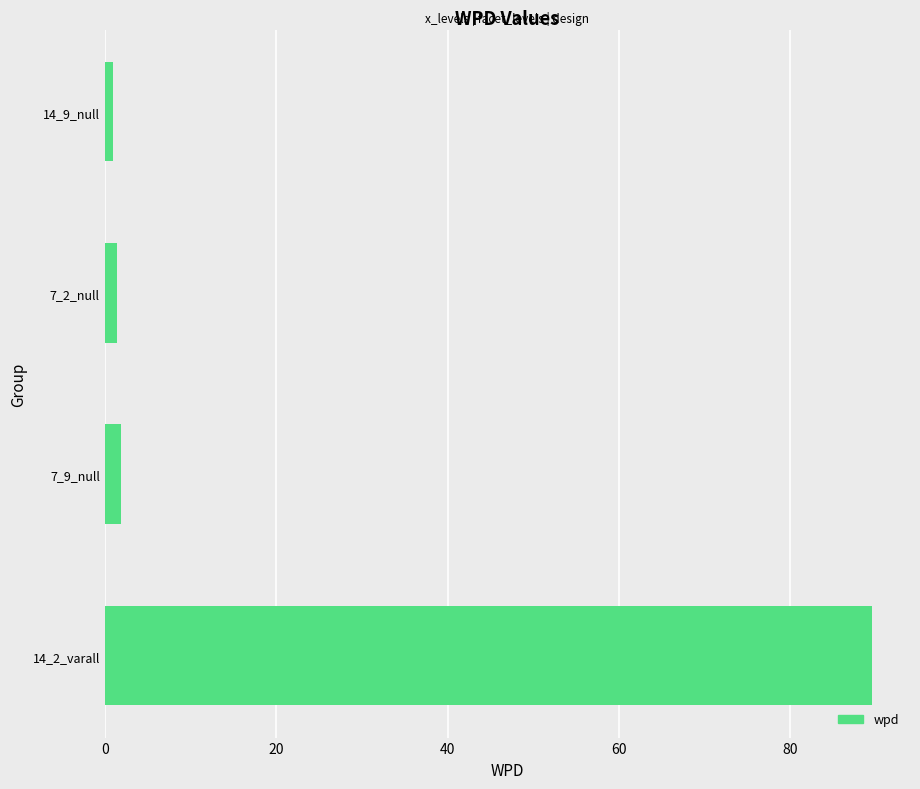

How many bars are there in total?

4